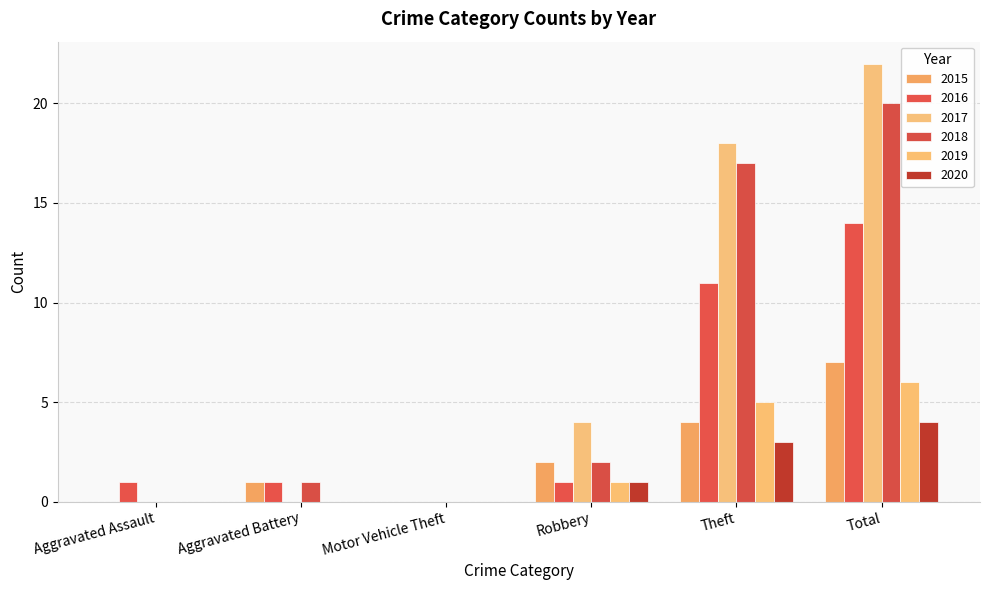

True or false: 2017 has a value of 0 at Aggravated Battery.

True